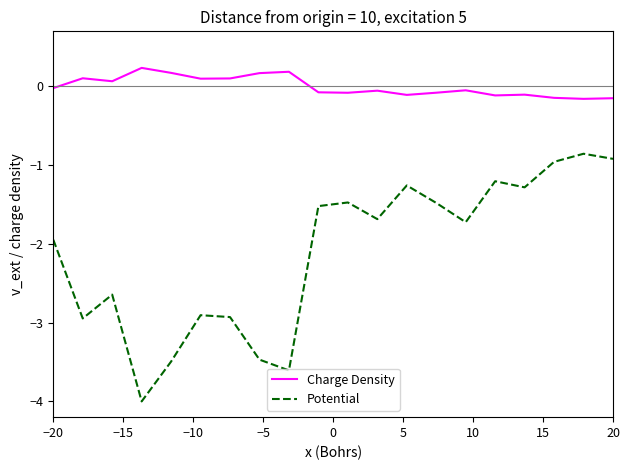

What are all the series names shown in the legend?

Charge Density, Potential